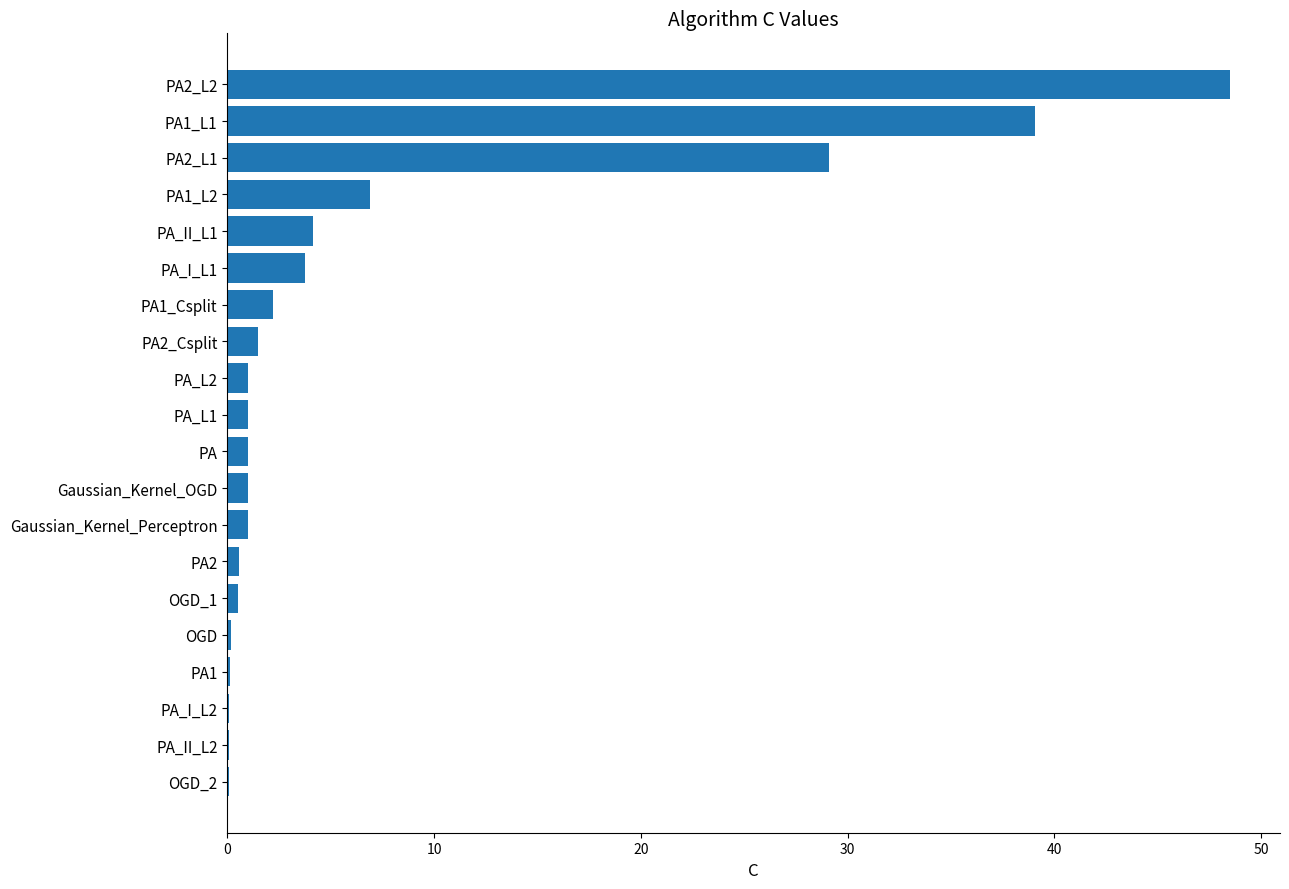

At which category does the chart reach its peak across all series?

PA2_L2